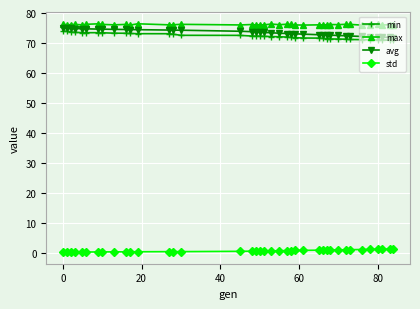

At how many categories does at least one series exceed 5?

39